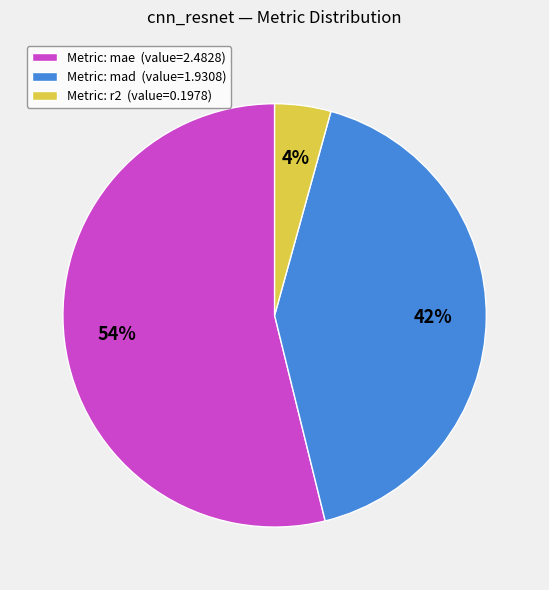

Is it true that Metric: r2 (value=0.1978) is 4% of the pie?

True